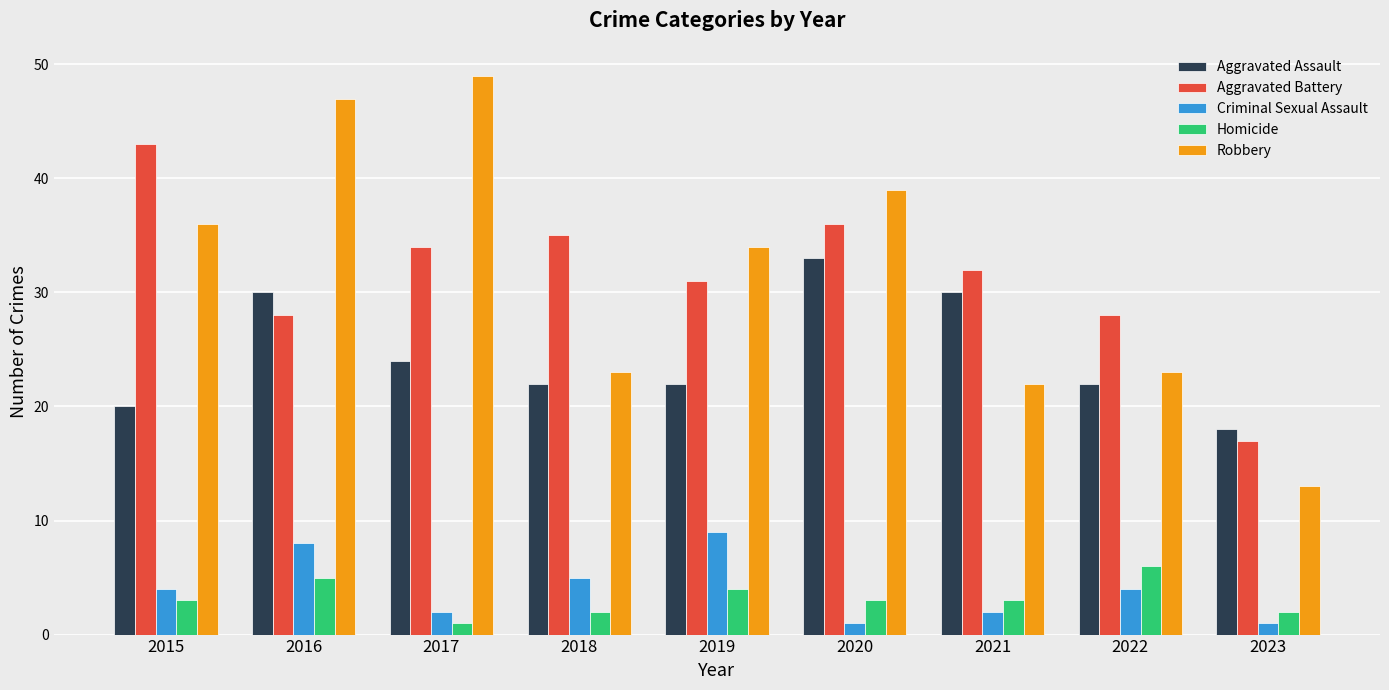

How many series are shown in this chart?

5